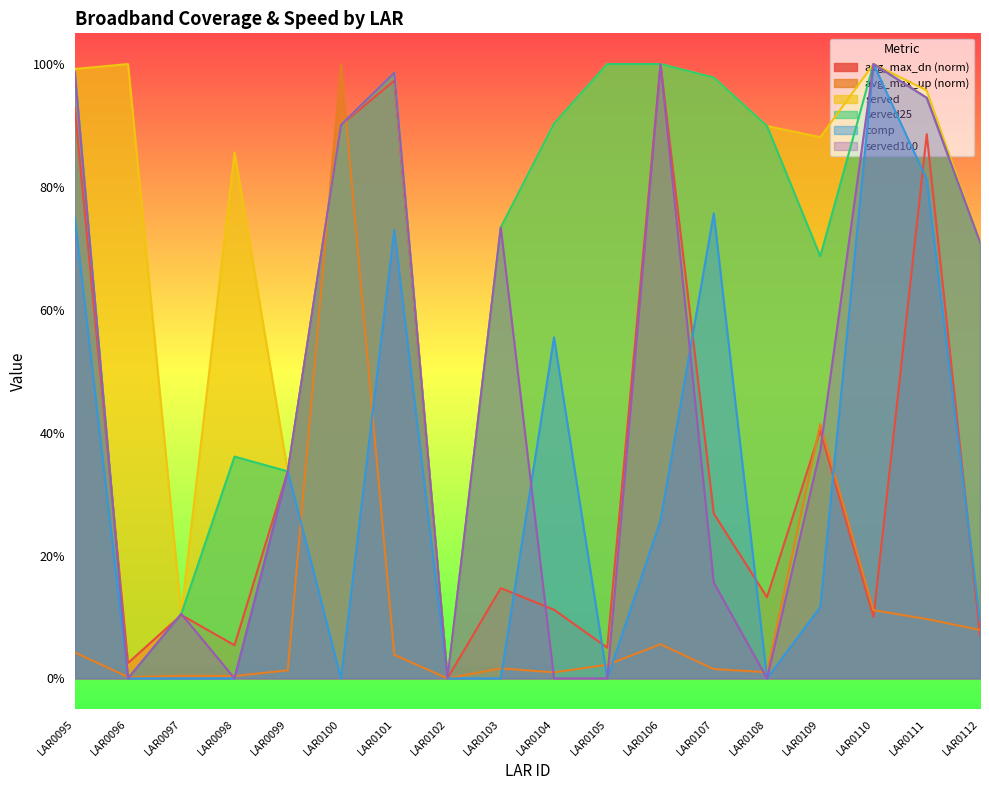

Where is the first local maximum for avg_max_dn?

LAR0097